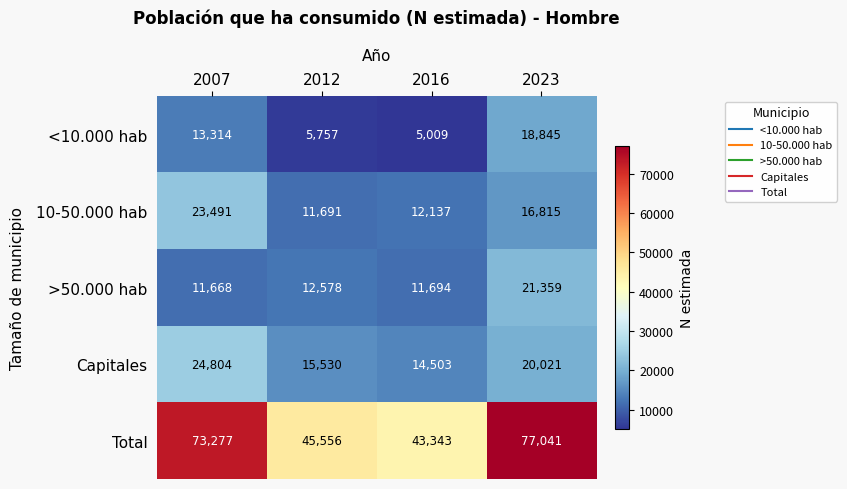

Rank the series at 2023 from highest to lowest value.

Total, >50.000 hab, Capitales, <10.000 hab, 10-50.000 hab